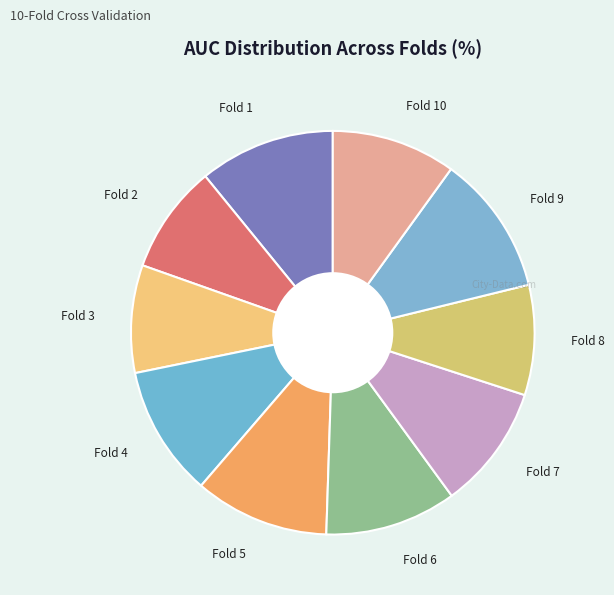

Between Fold 5 and Fold 8, which is larger?

Fold 5